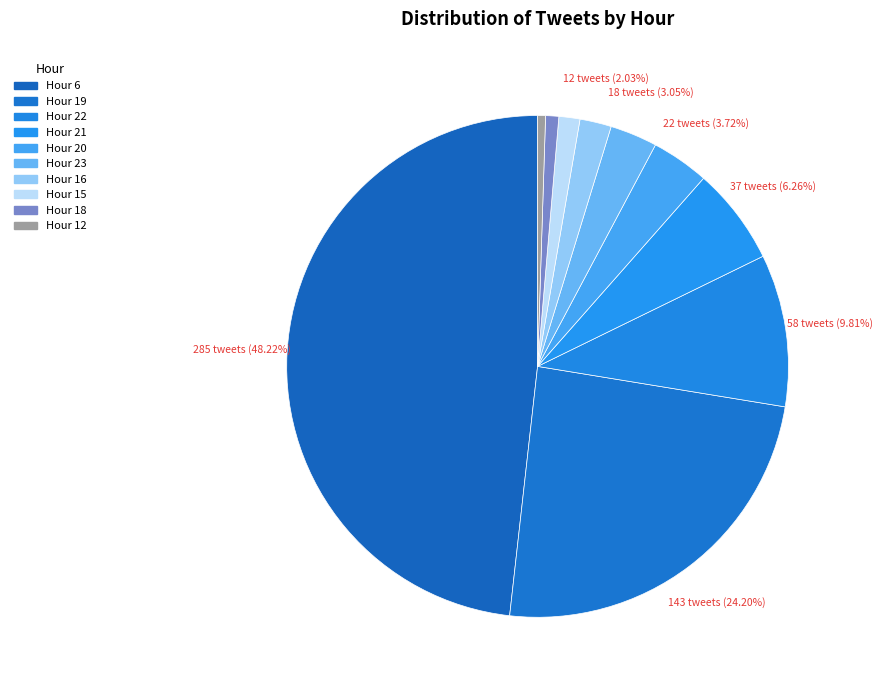

Between Hour 19 and Hour 15, which is larger?

Hour 19